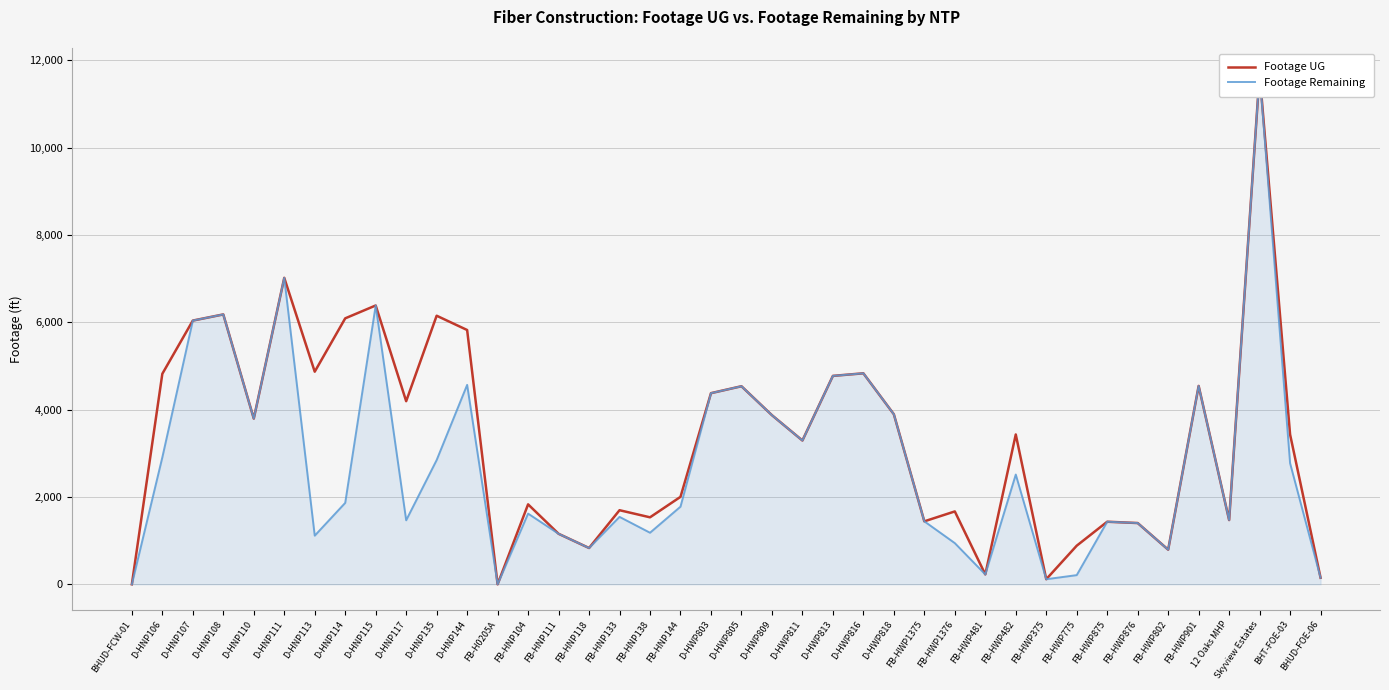

Between FB-HWP775 and D-HNP107, which is larger?

D-HNP107